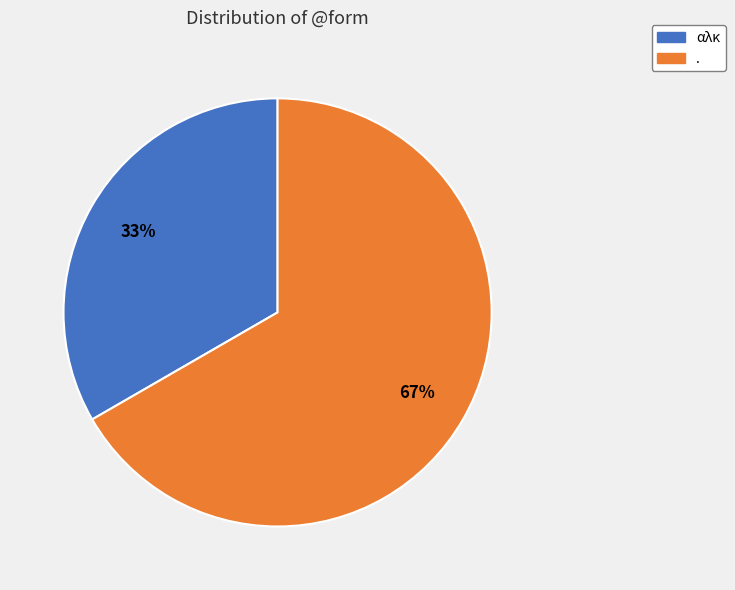

How many segments does this pie chart have?

2